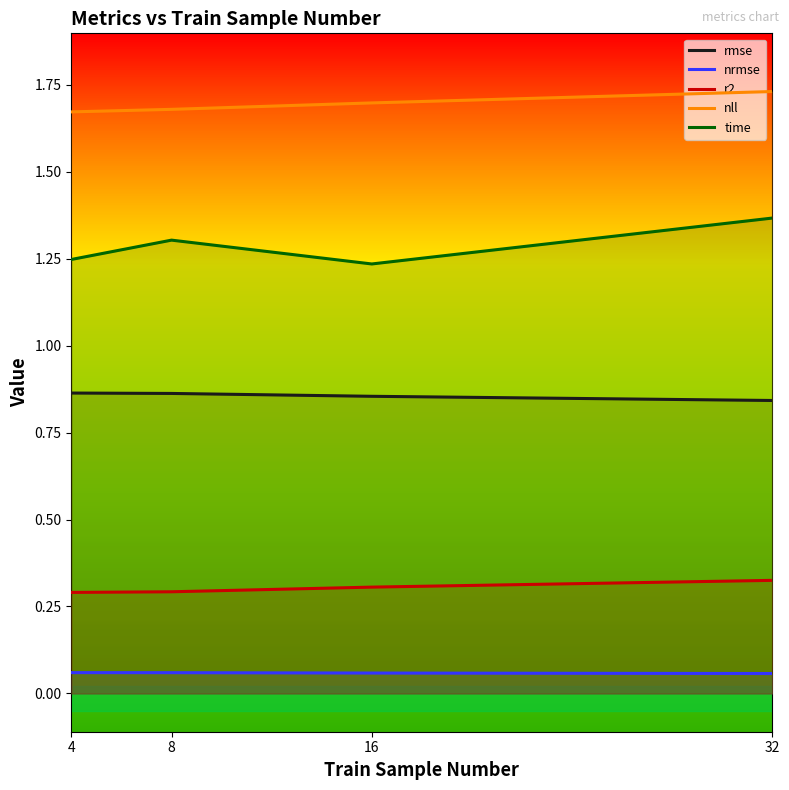

What is the value of the nrmse point at the 4th from the left?

0.1